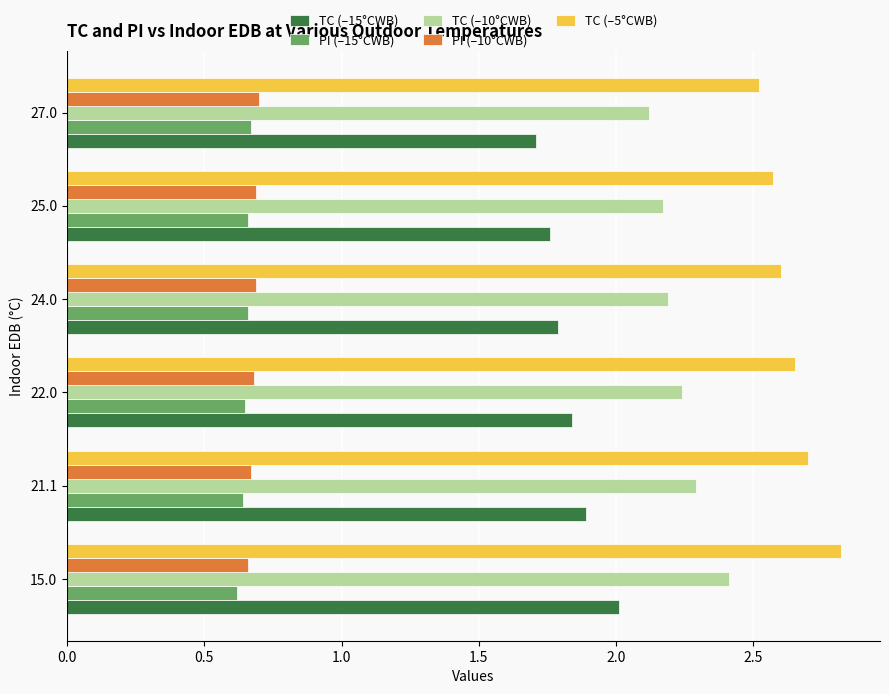

What are all the series names shown in the legend?

TC (–15°CWB), PI (–15°CWB), TC (–10°CWB), PI (–10°CWB), TC (–5°CWB)